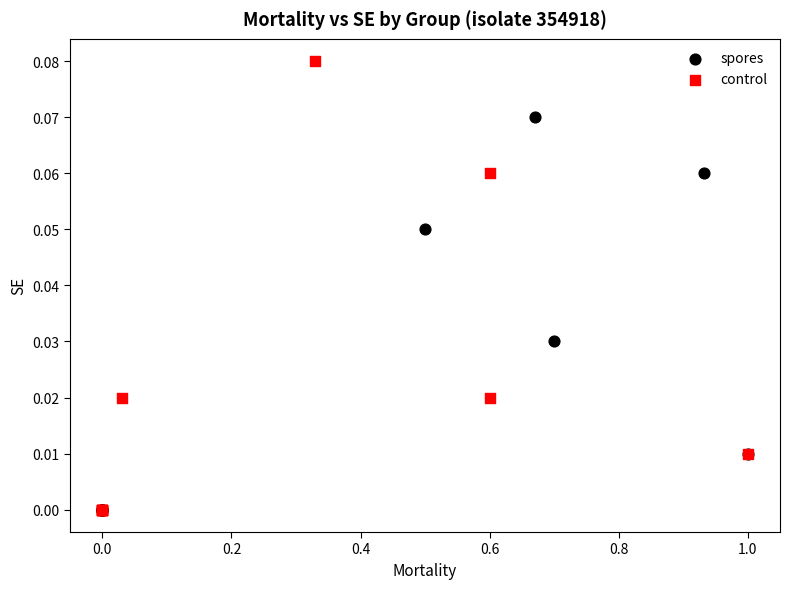

Which series has the widest spread of Y values?

control